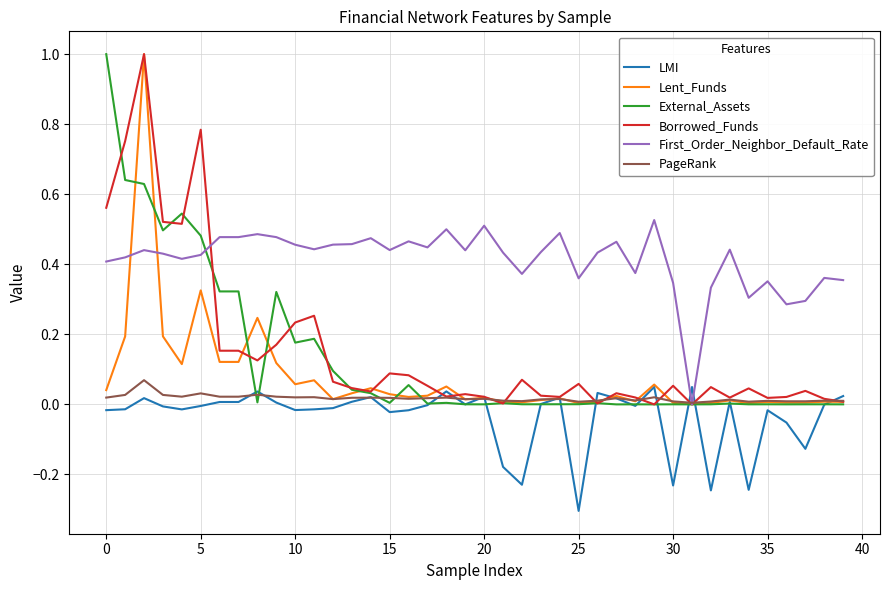

Which series has the largest total across all categories?

First_Order_Neighbor_Default_Rate